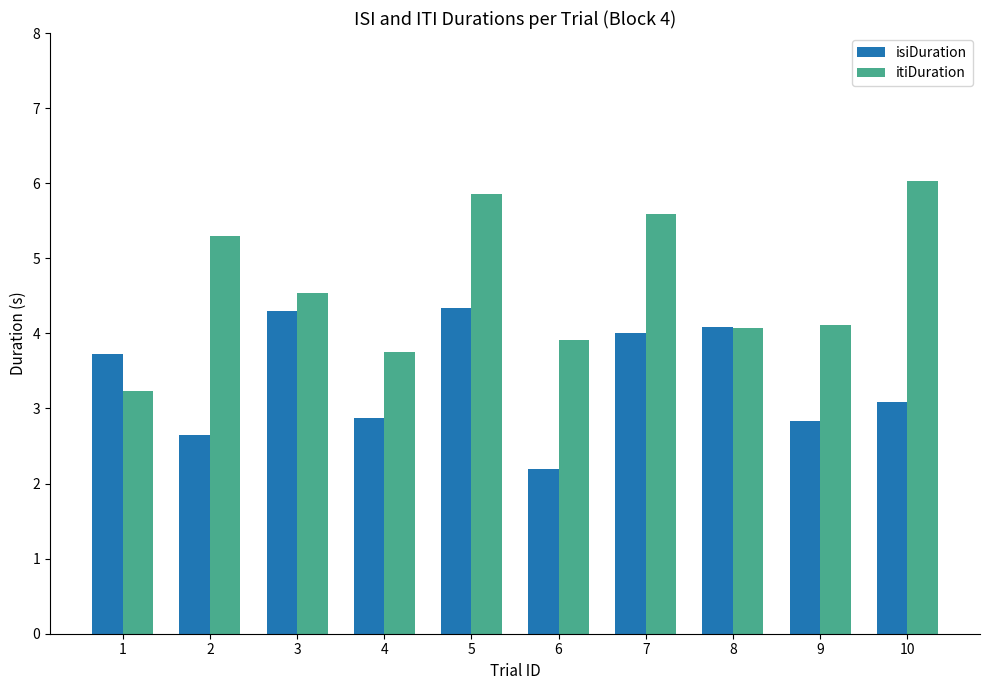

What is the difference between the itiDuration values at 3 and 7?

1.1